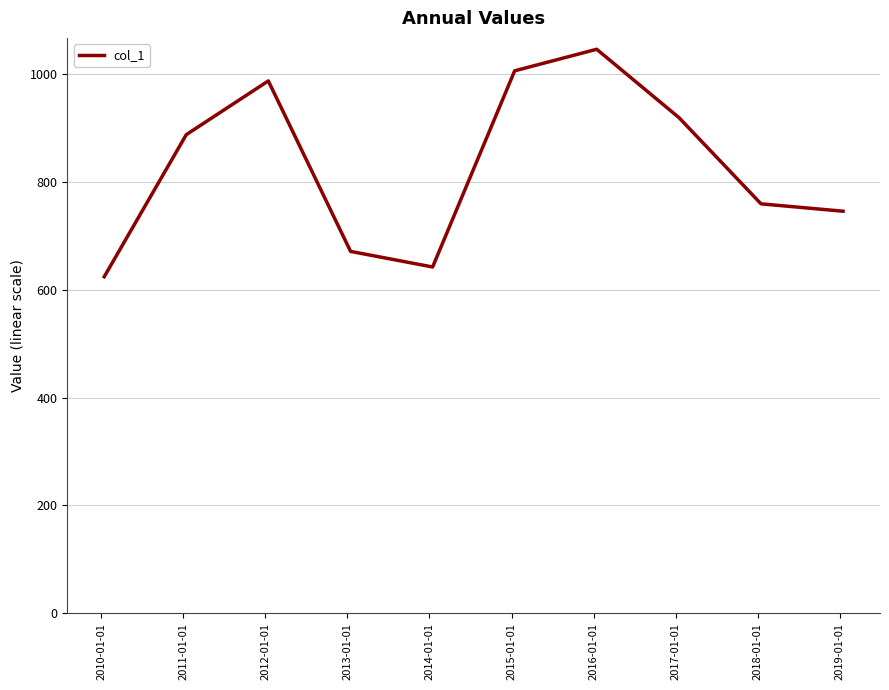

True or false: the data has more than 2 interior local peaks.

False